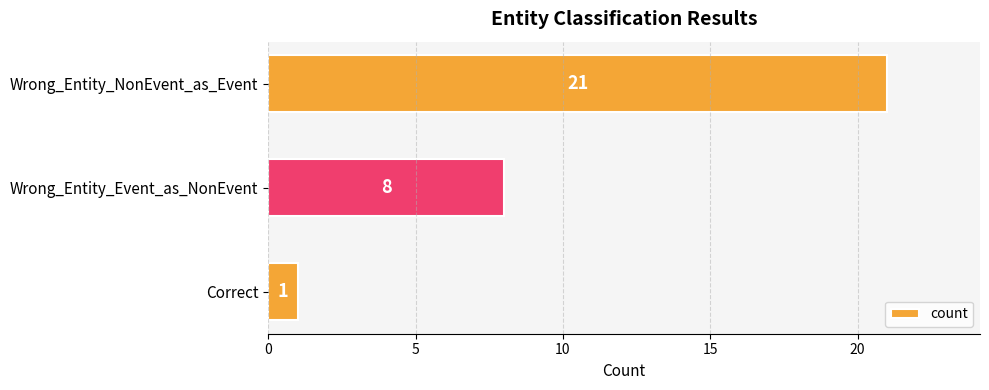

How many values are below 8?

1